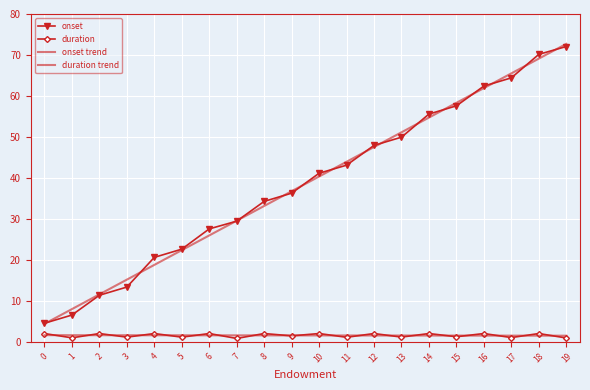

True or false: onset has more than 2 interior local peaks.

False